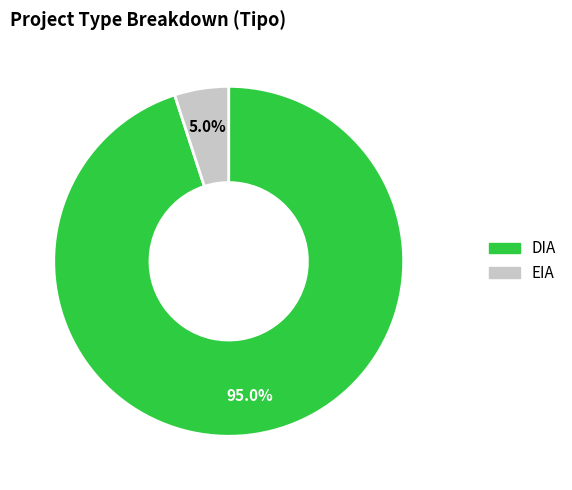

How much of the chart is everything except DIA?

5.0%